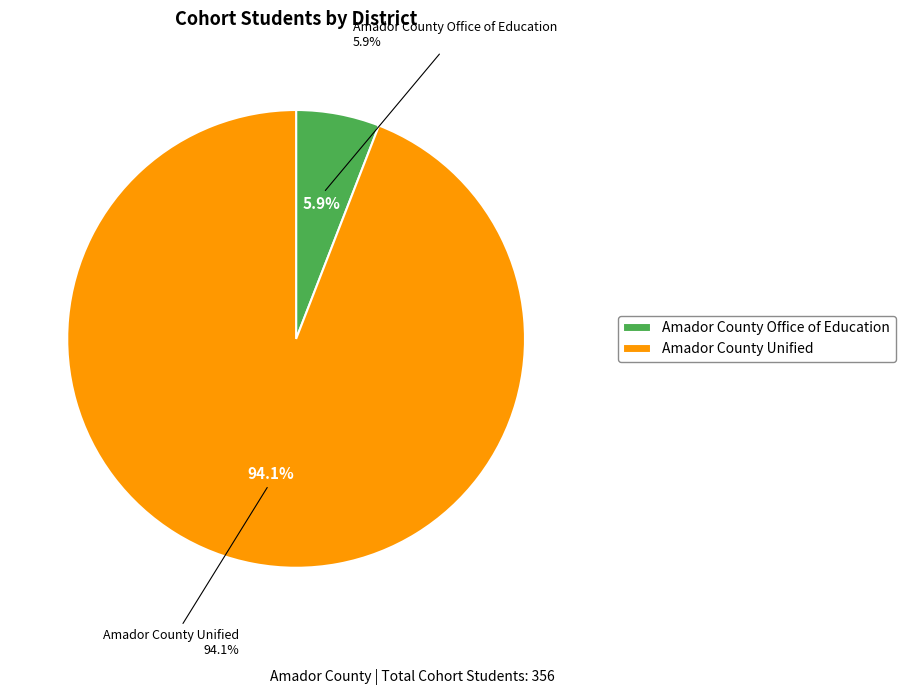

Does Amador County Office of Education represent more than half of the total?

No